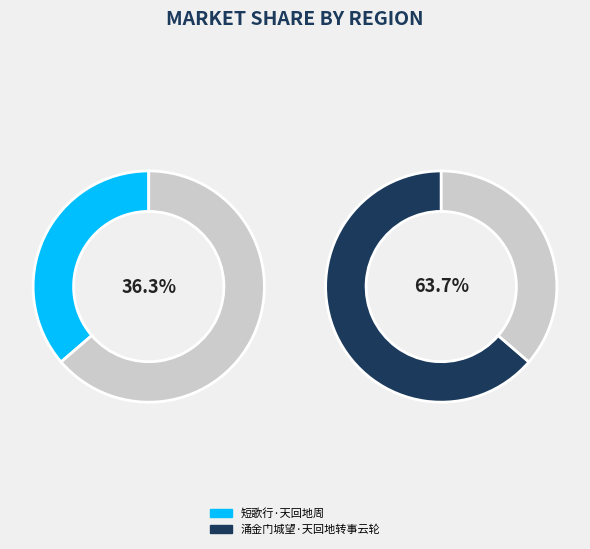

Which category has the smallest portion of the pie?

短歌行·天回地周